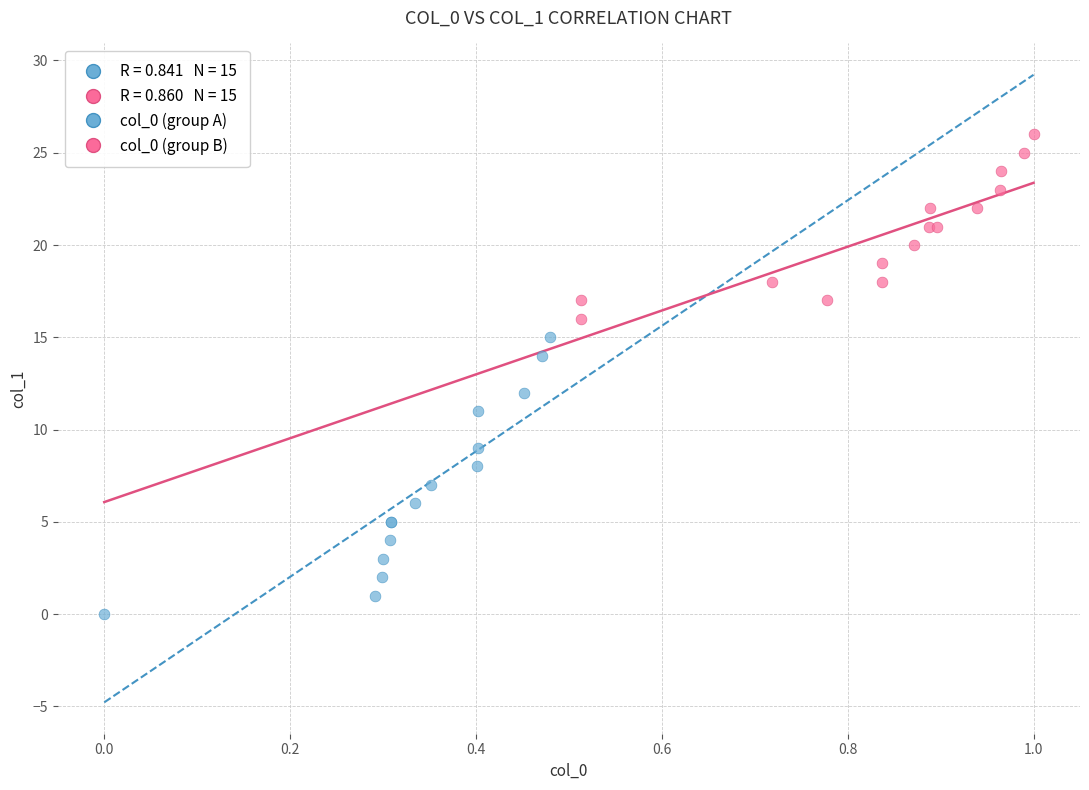

Which series has the largest Y range (max minus min)?

col_0 (group A)